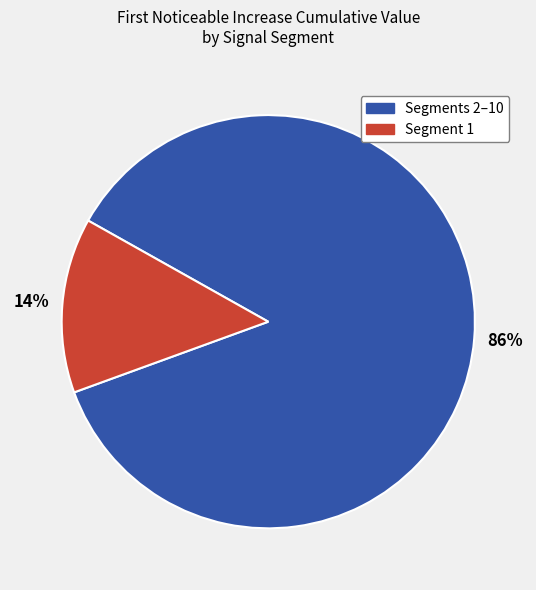

To the nearest percent, what is the average slice percentage?

50%